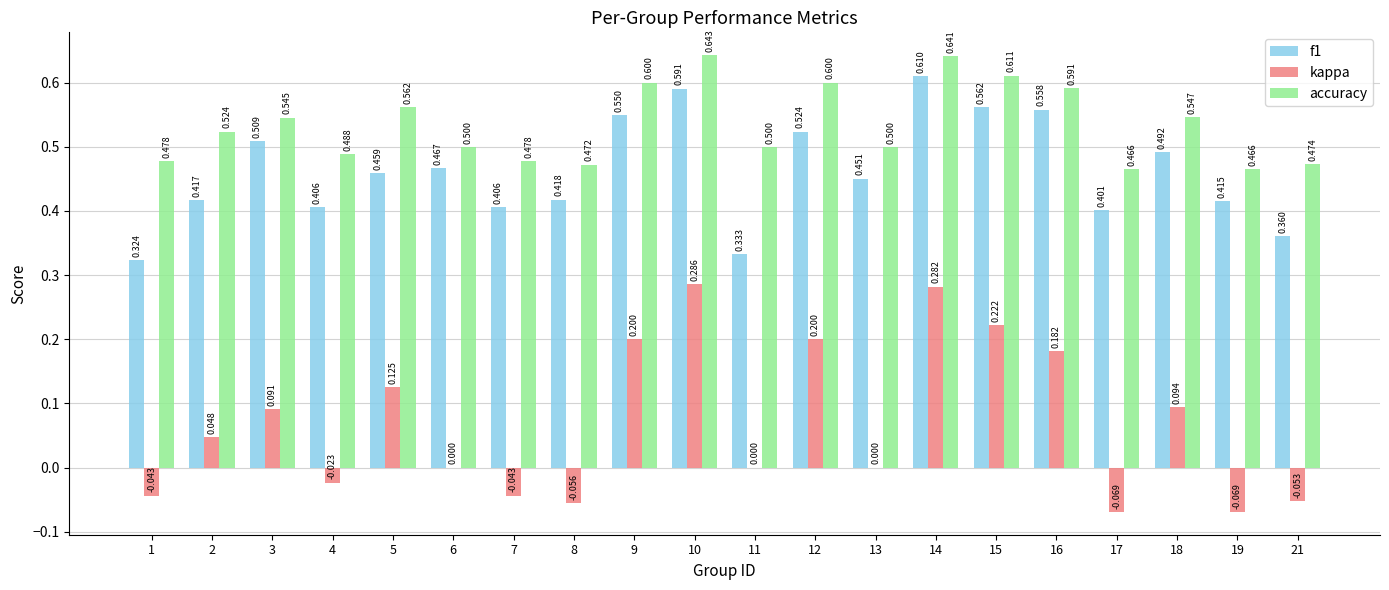

What is the sum of all f1 values?

9.3